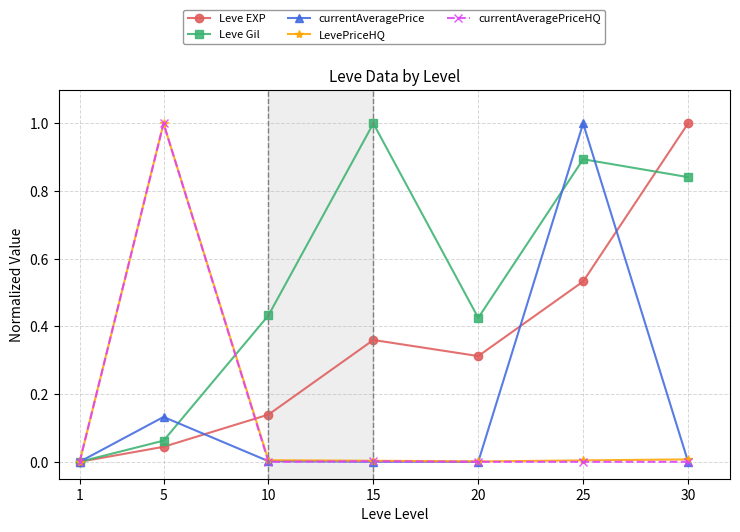

Which series has the largest total across all categories?

Leve Gil